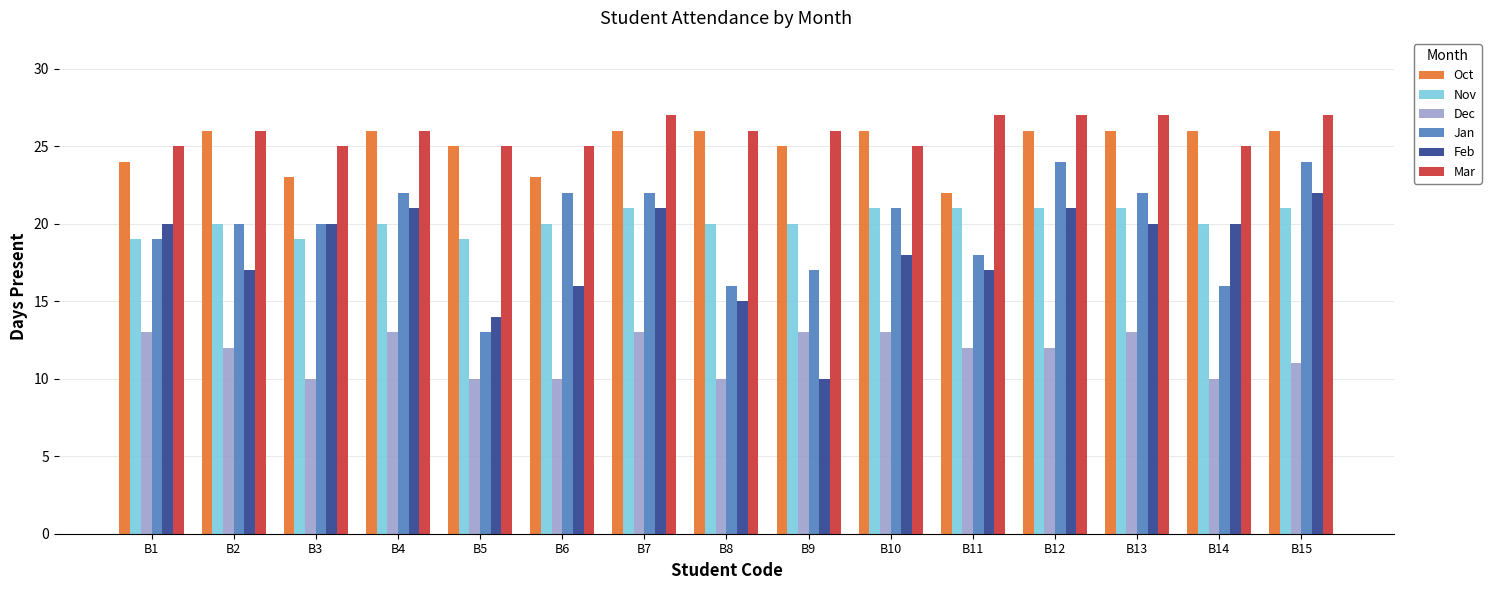

What is the maximum value for Mar?

27